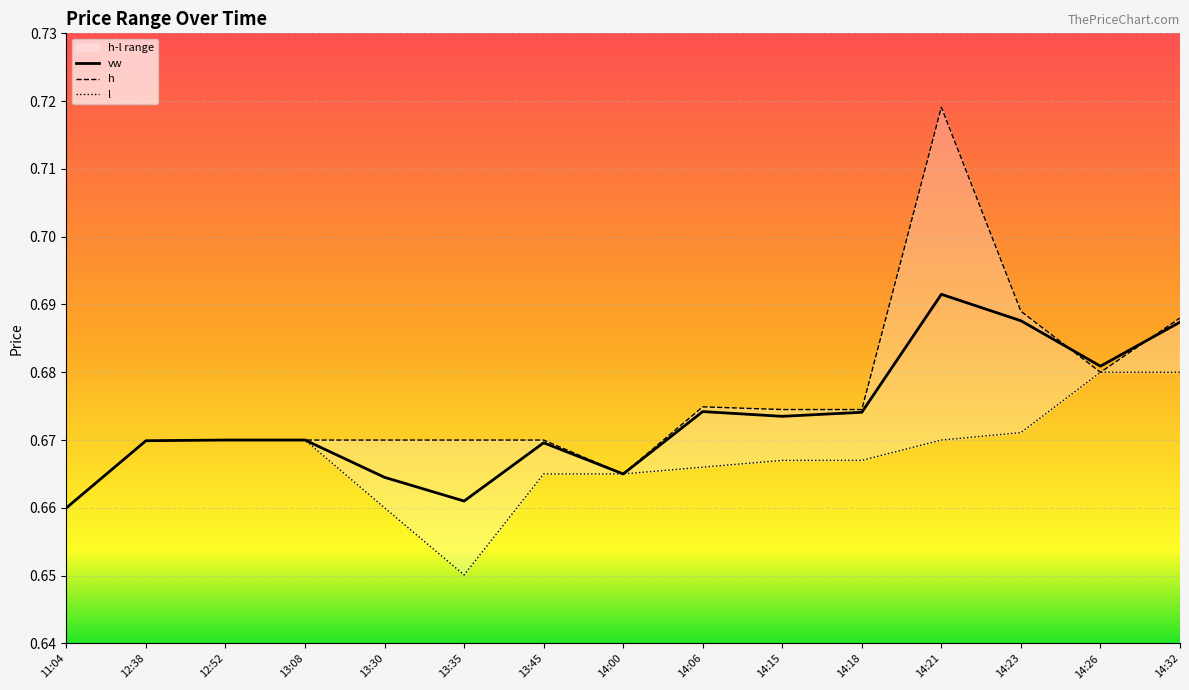

How many lines are shown in the chart?

3